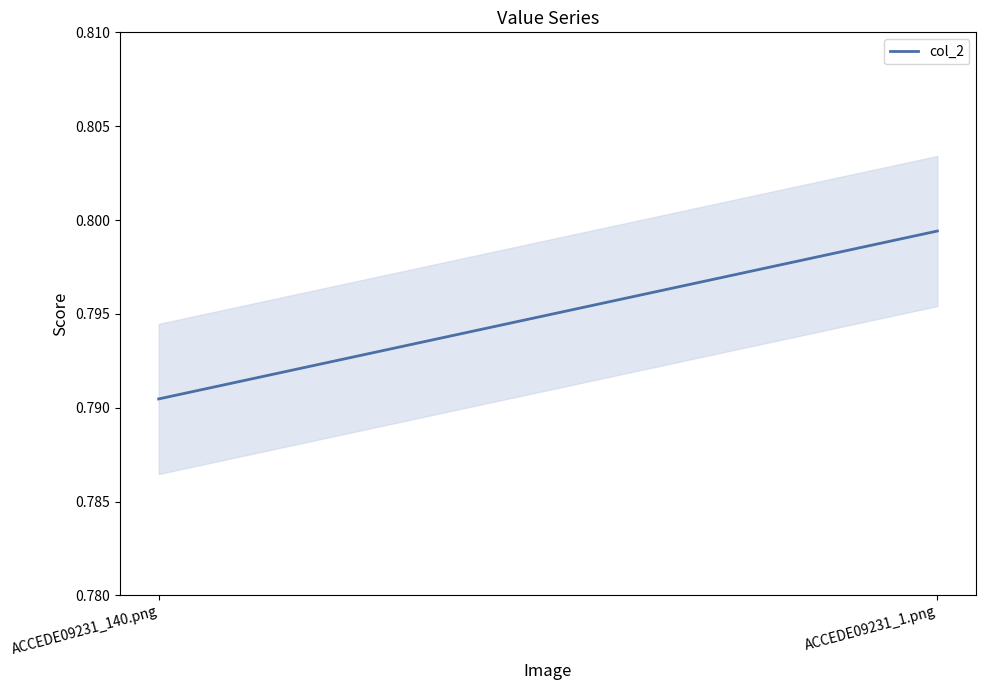

How many lines are shown in the chart?

1